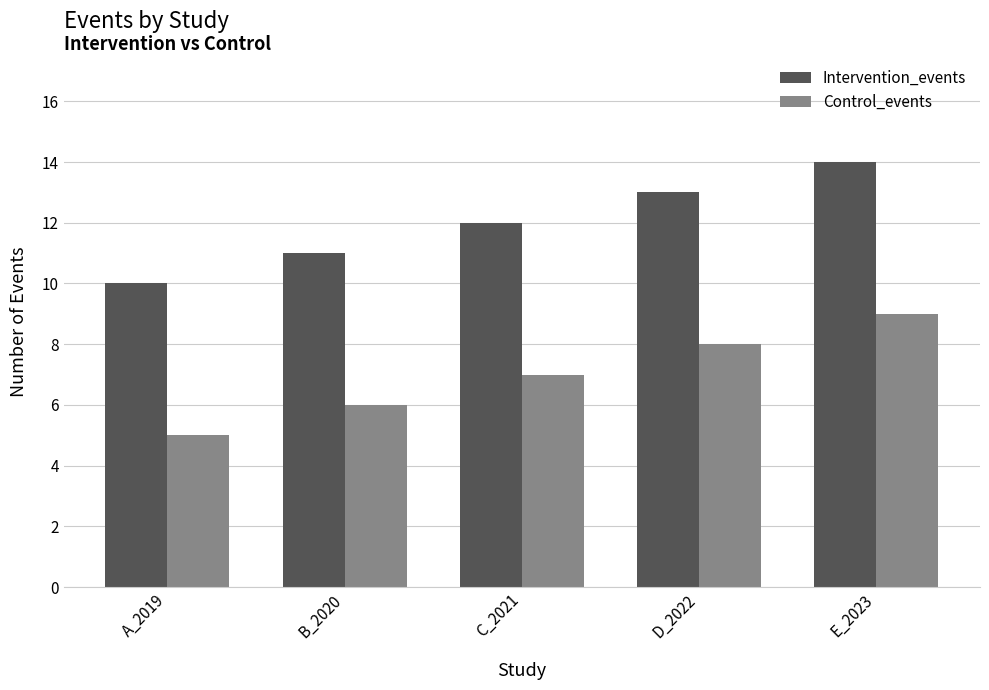

Is the value of Intervention_events at E_2023 greater than the value of Control_events at B_2020?

Yes